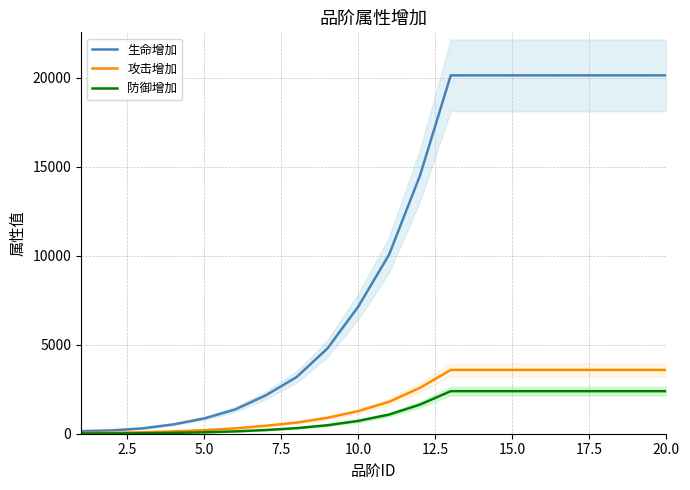

What are all the series names shown in the legend?

生命增加, 攻击增加, 防御增加